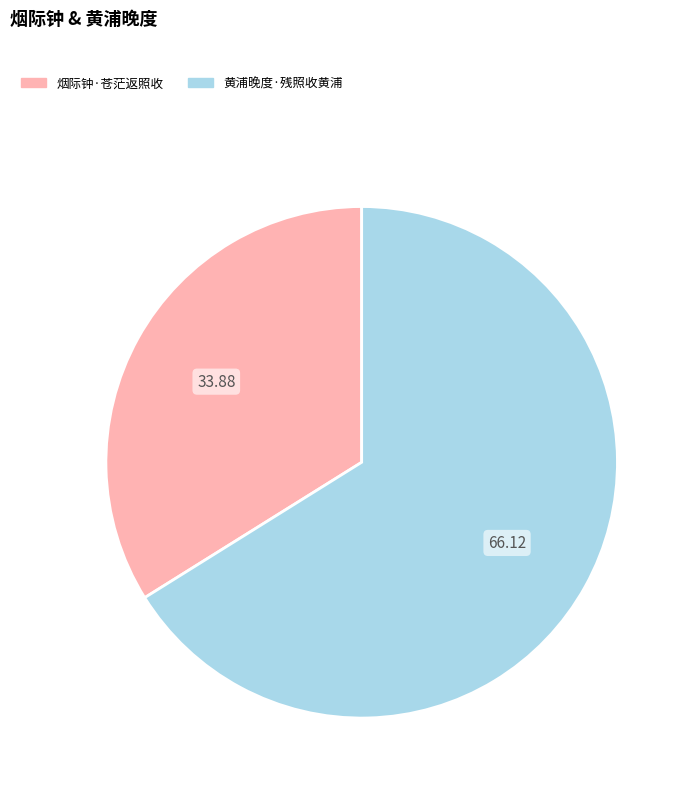

Which slice is the largest?

黄浦晚度·残照收黄浦